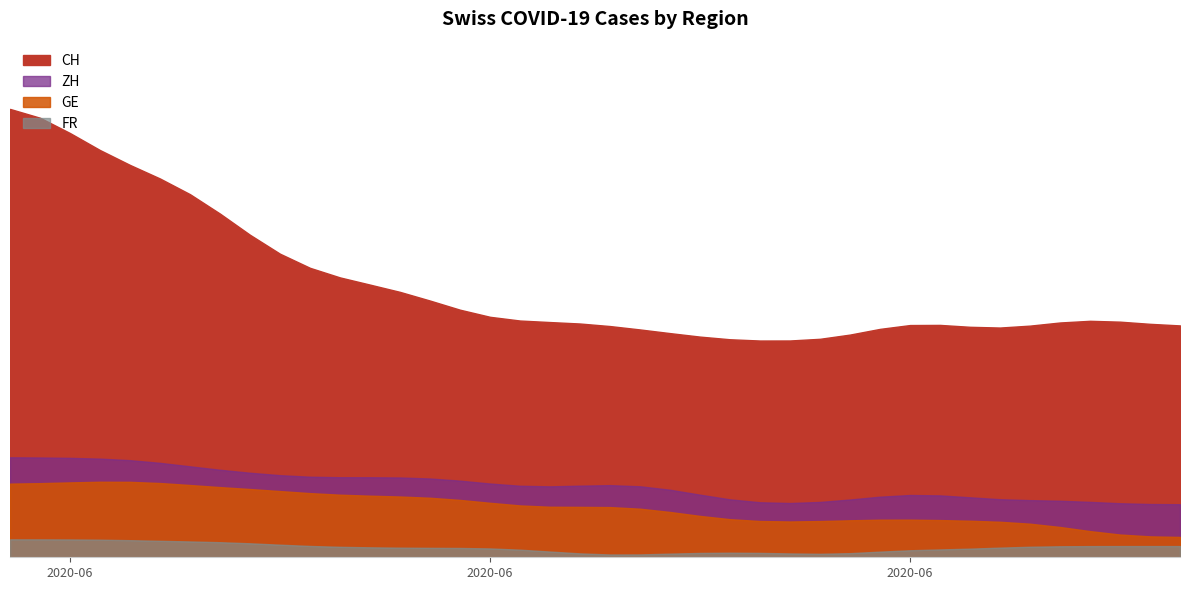

Is it true that GE equals 20 at 22?

True